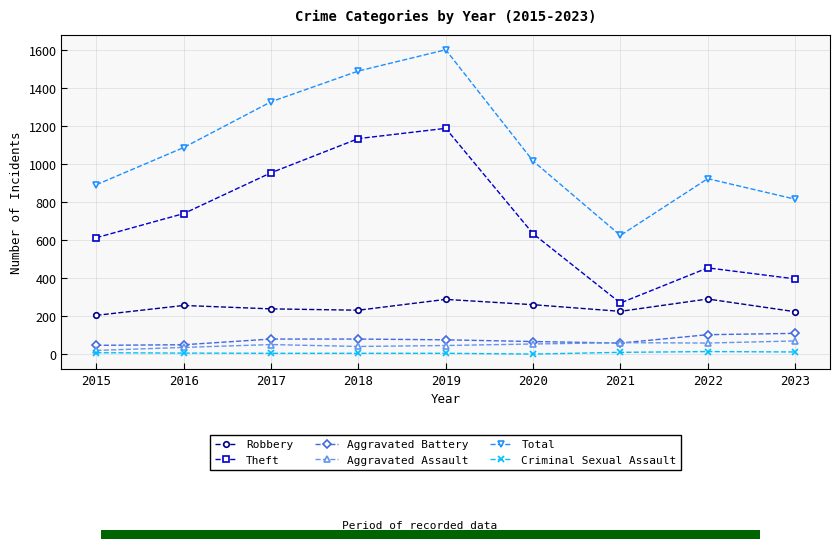

What is the average value of the Criminal Sexual Assault series?

6